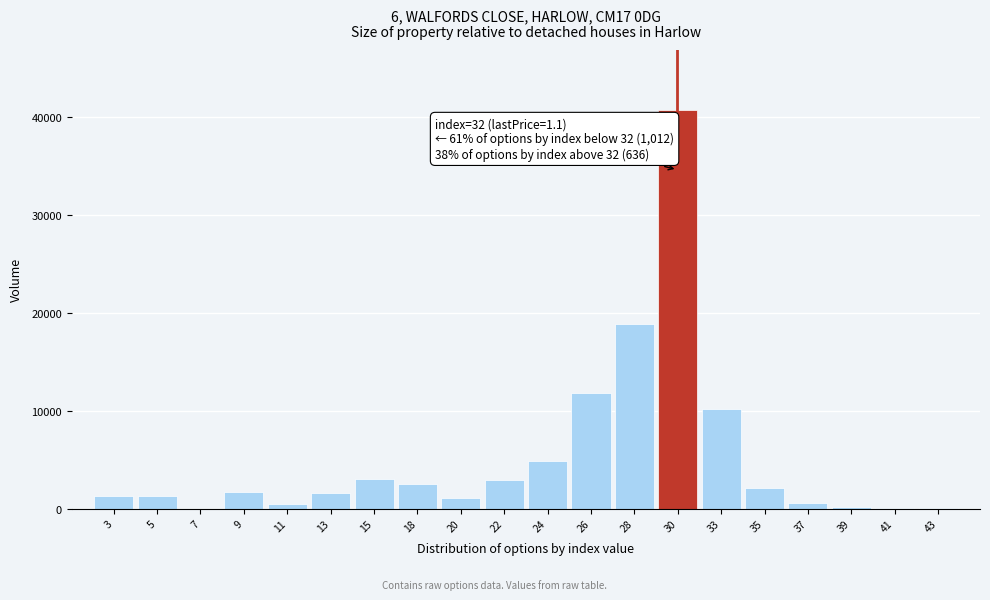

The value at 28 is 32691. True or false?

False